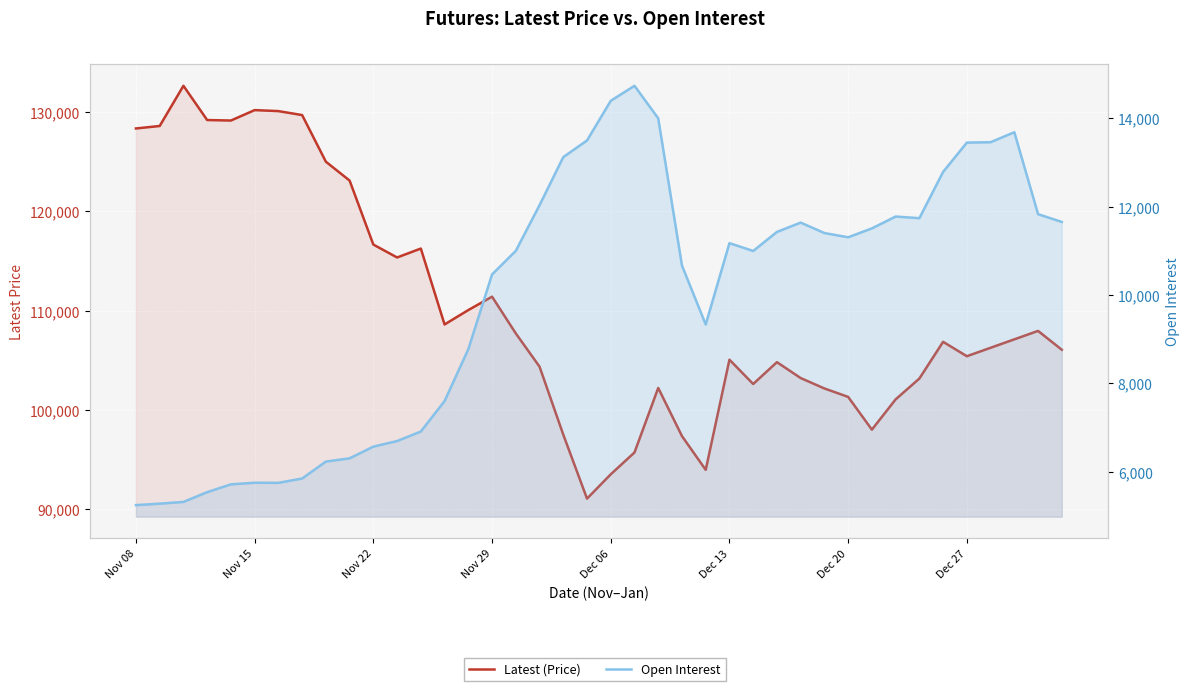

Which has a higher value, 39 or 21?

39